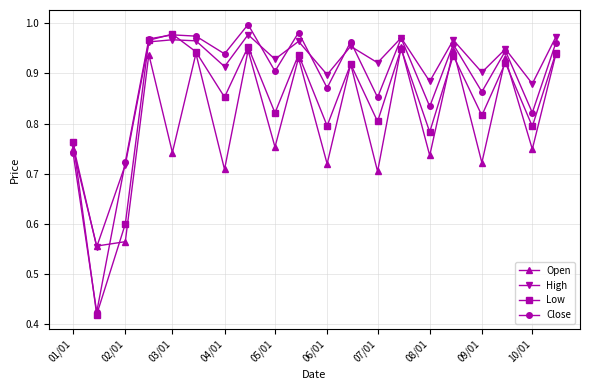

In Open, how many points are lower than both neighbors (excluding endpoints)?

9